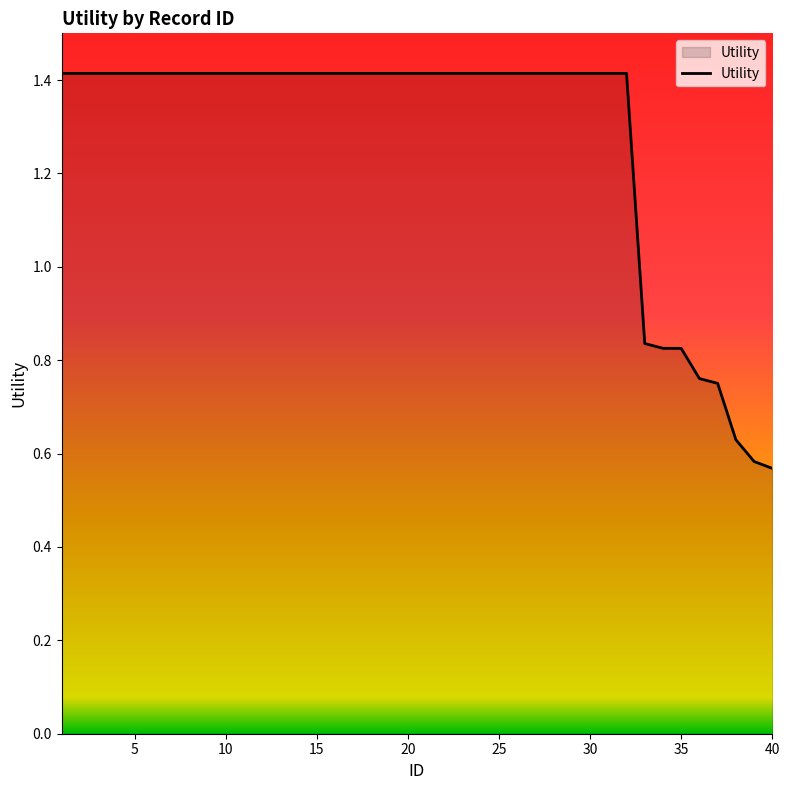

What is the greatest value displayed?

1.4